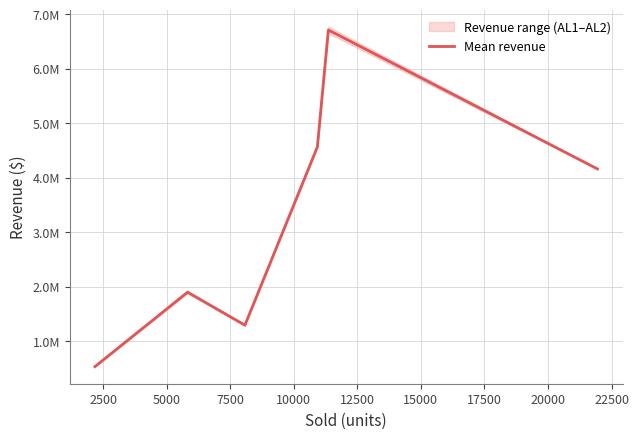

The chart shows a value of 5555394.3 at 12500. True or false?

False